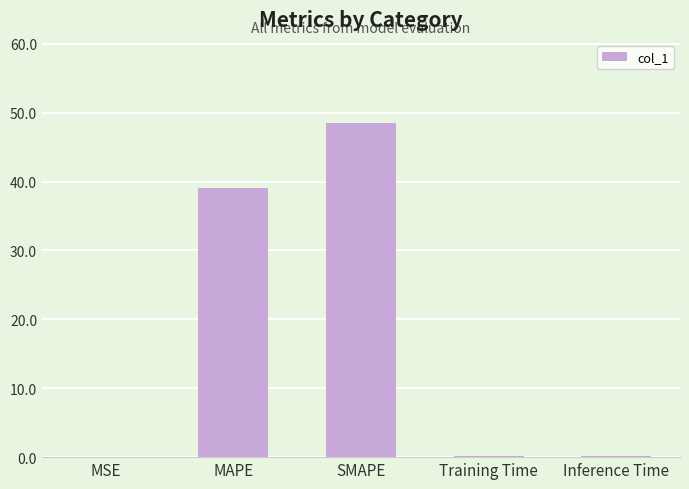

True or false: the data shows 39.0 at MAPE.

True